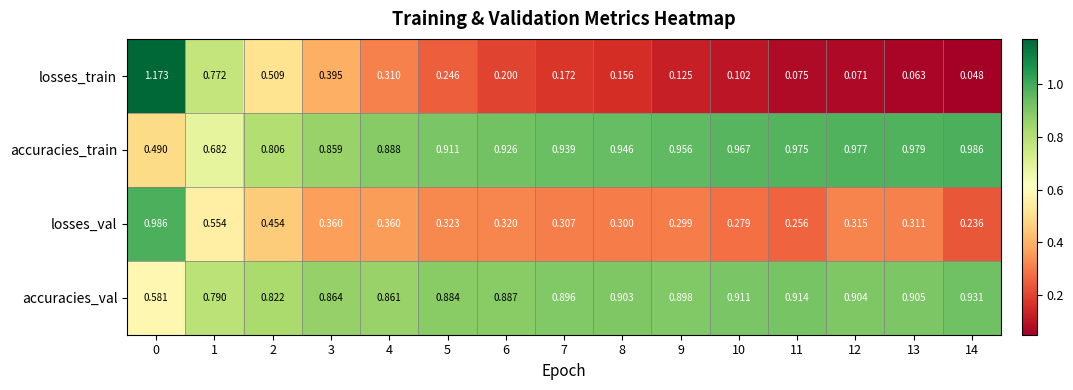

Rank the series at 13 from lowest to highest value.

losses_train, losses_val, accuracies_val, accuracies_train